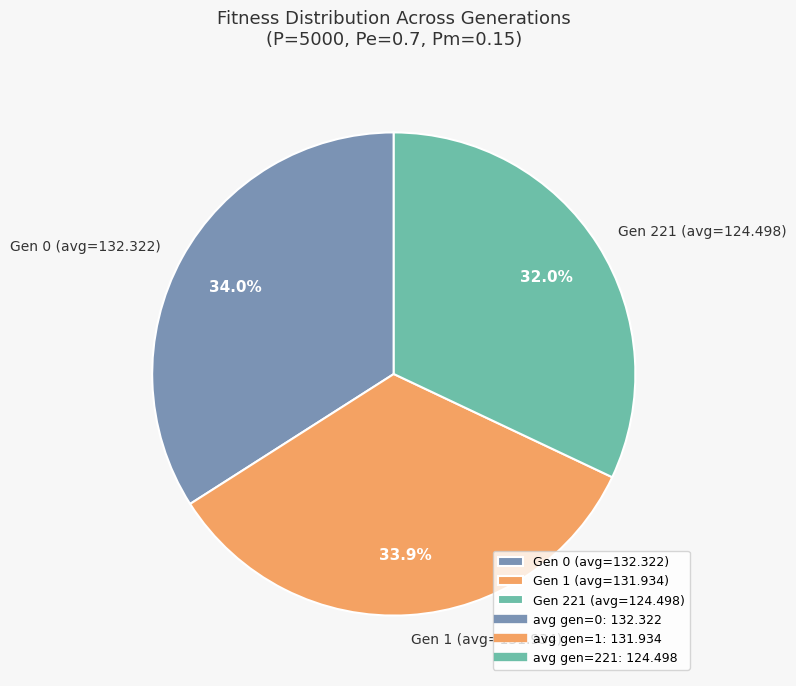

What is the ratio of the value at Gen 1 (avg=131.934) to the value at Gen 0 (avg=132.322)?

1.0